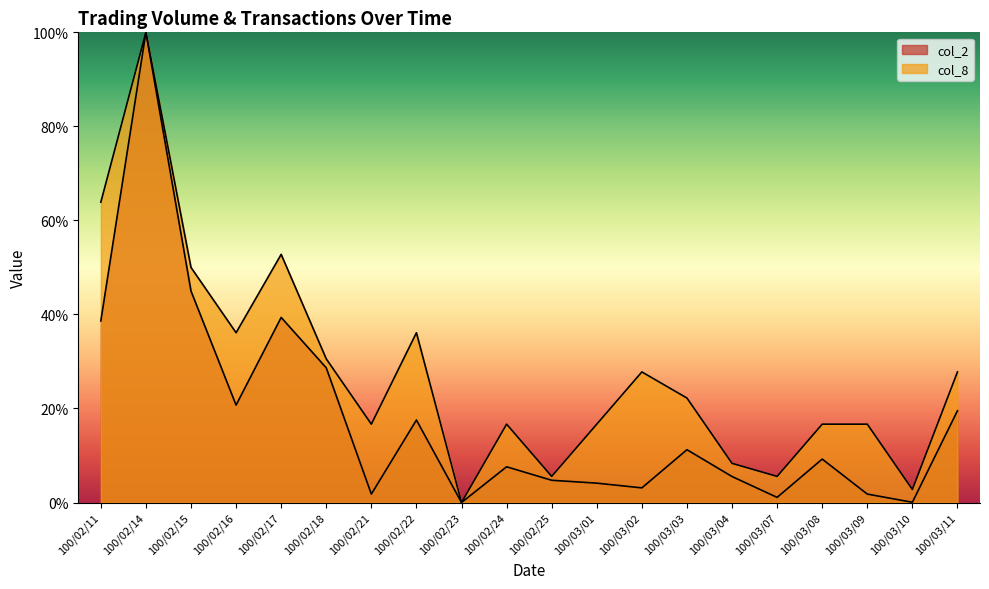

Rank the series at 100/03/09 from highest to lowest value.

col_8, col_2